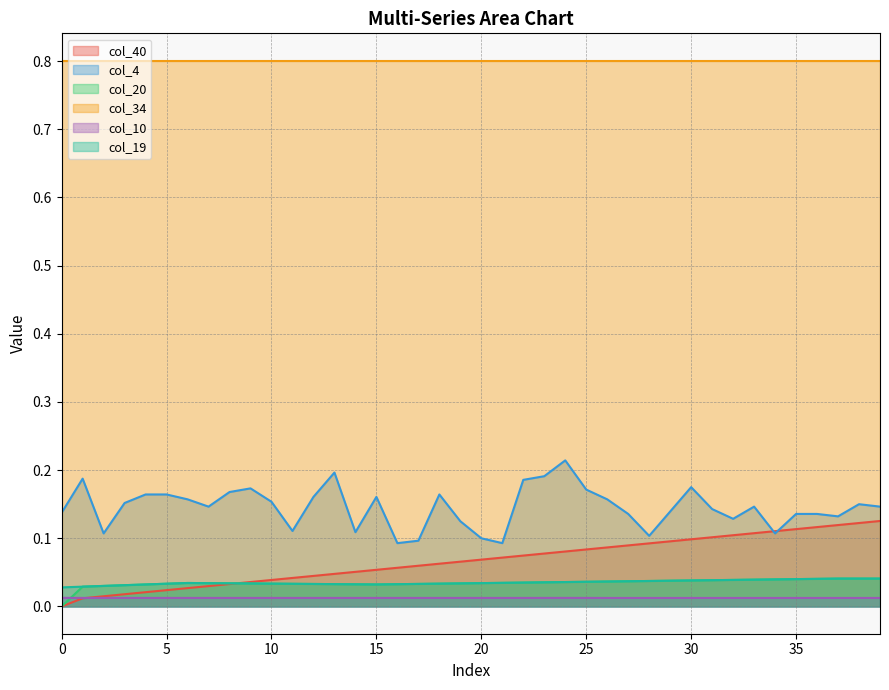

True or false: col_4 and col_10 cross at least once.

False